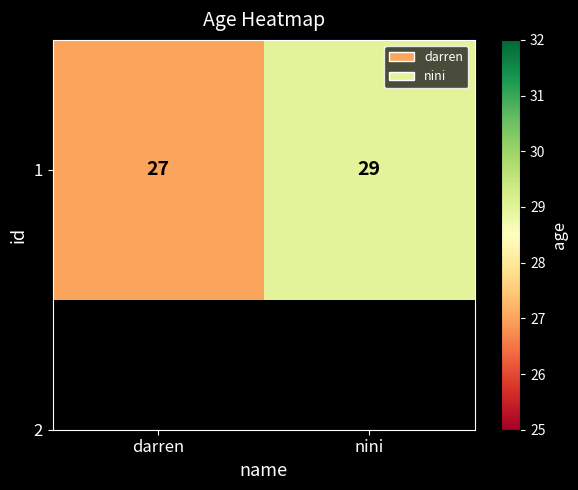

The chart shows a value of 51 at nini. True or false?

False